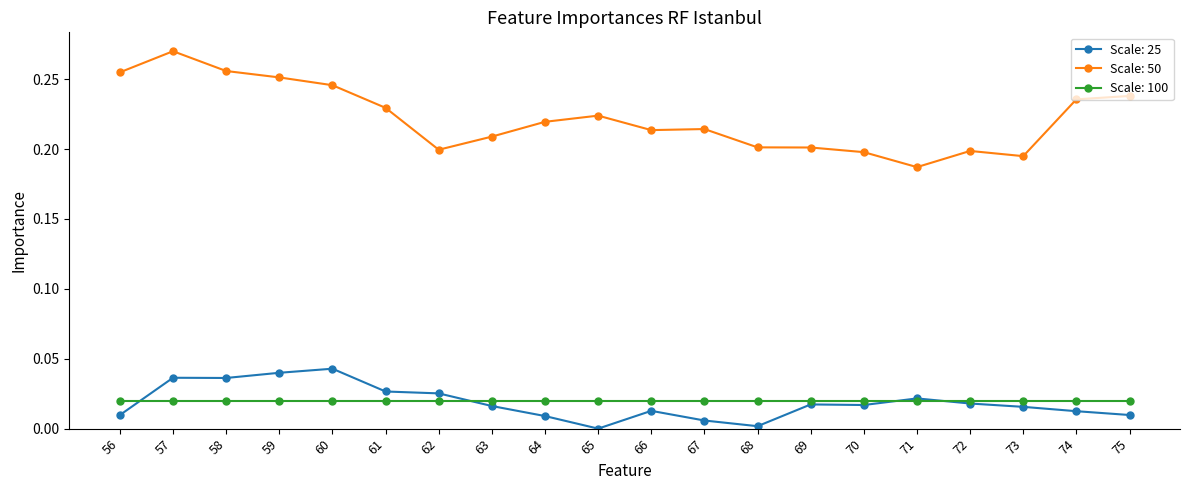

Rank the series by their maximum value, from lowest to highest.

Scale: 100, Scale: 25, Scale: 50